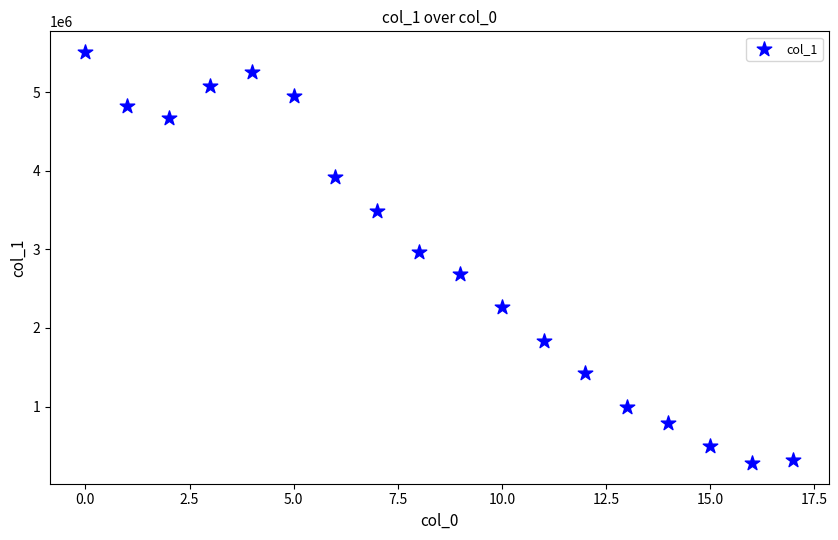

What Y value in the scatter plot is closest to 2895717?

2964079